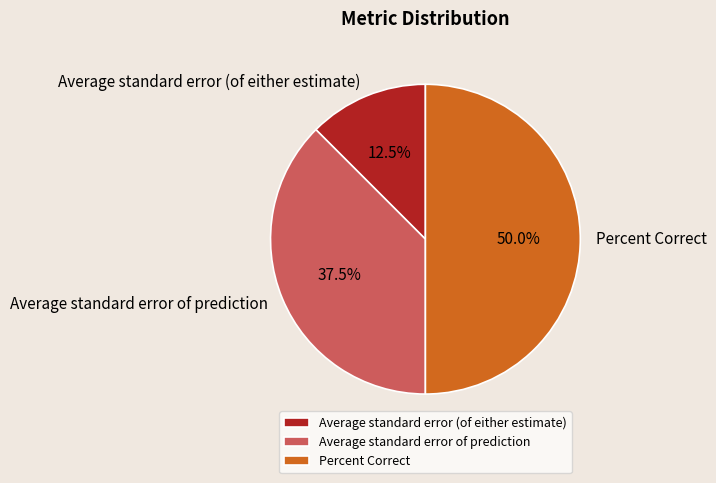

What is the smallest slice in the pie chart?

Average standard error (of either estimate)